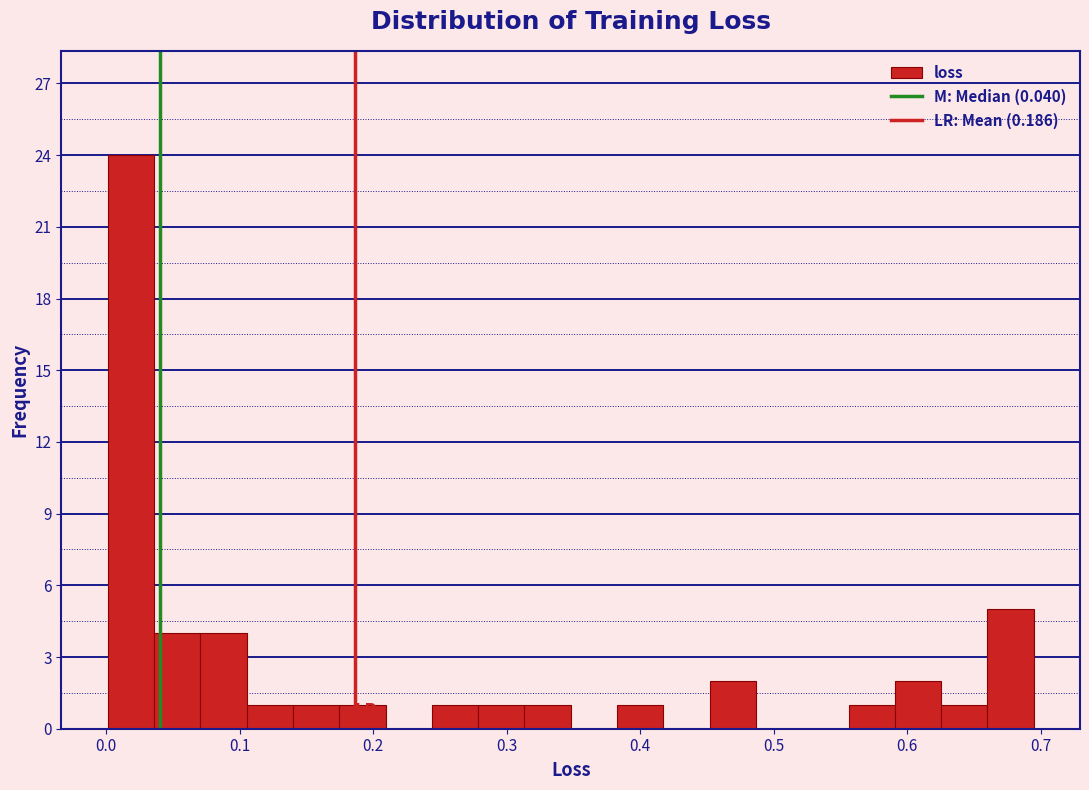

Read against the x-axis, roughly where is the centre of the tallest bar?

0.02